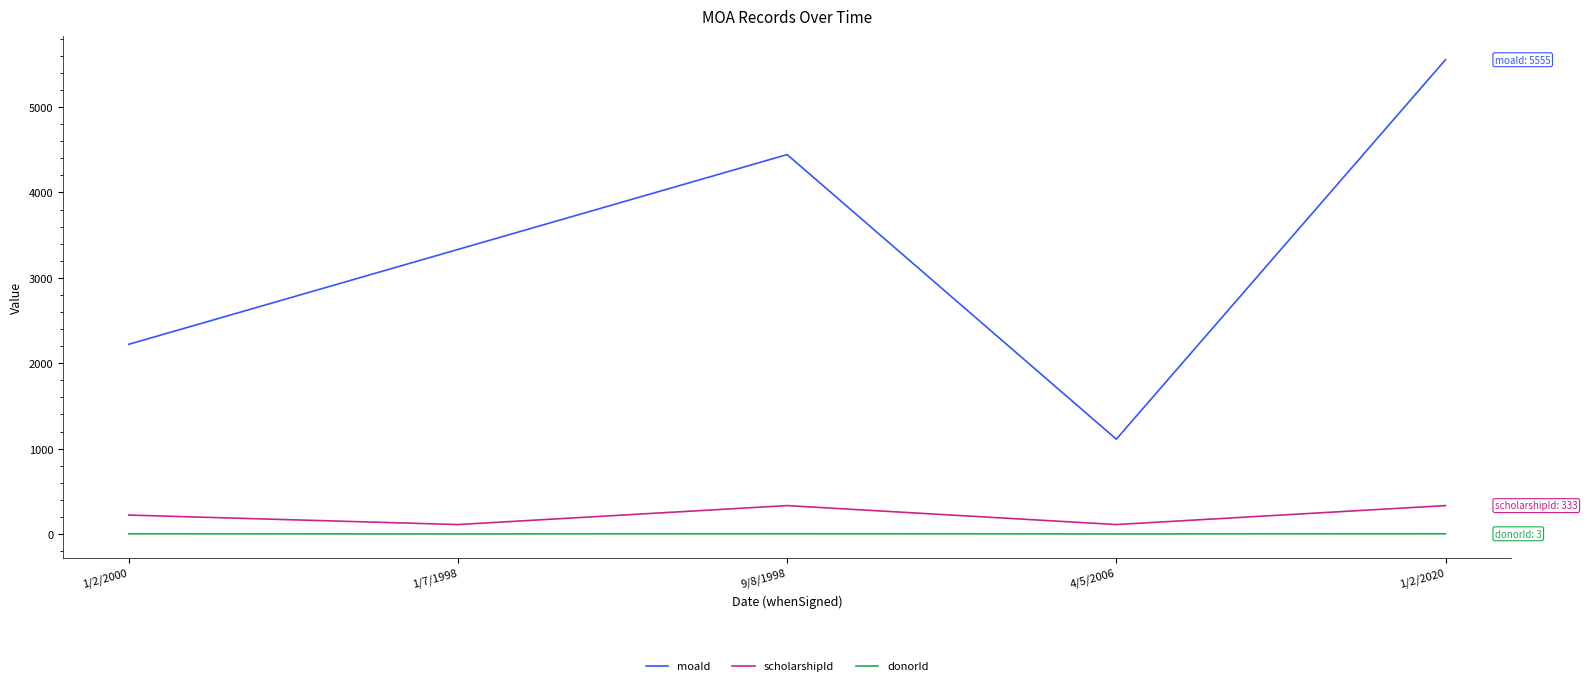

What is the lowest value of the moaId series?

1111